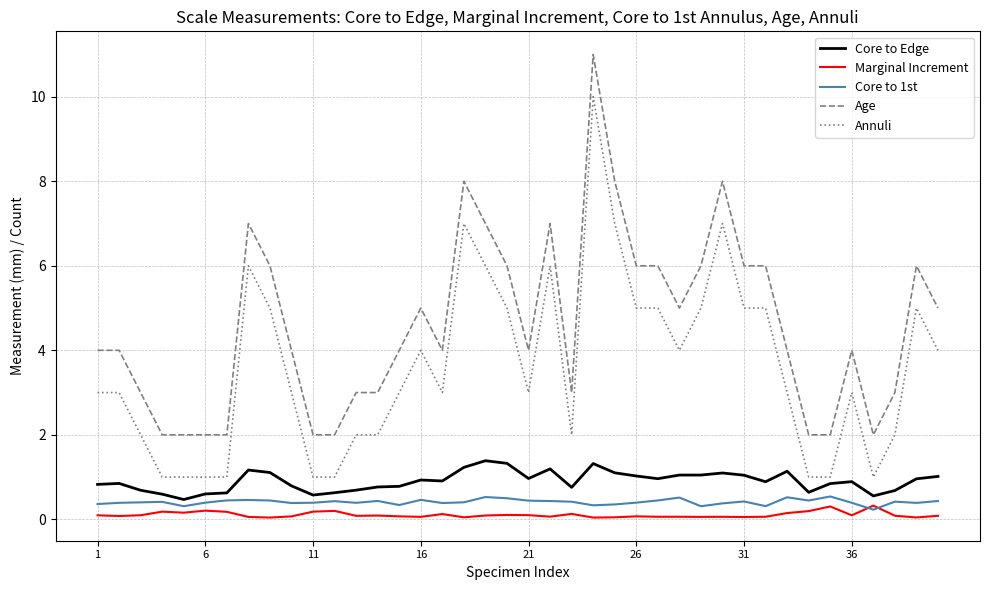

List the series in order of their peak value, highest first.

Age, Annuli, Core to Edge, Core to 1st, Marginal Increment